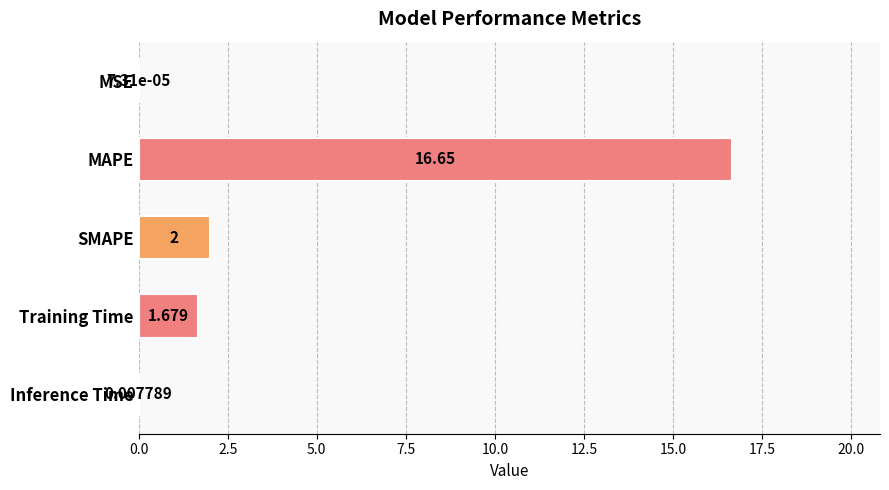

Which category has the highest value across all series?

MAPE